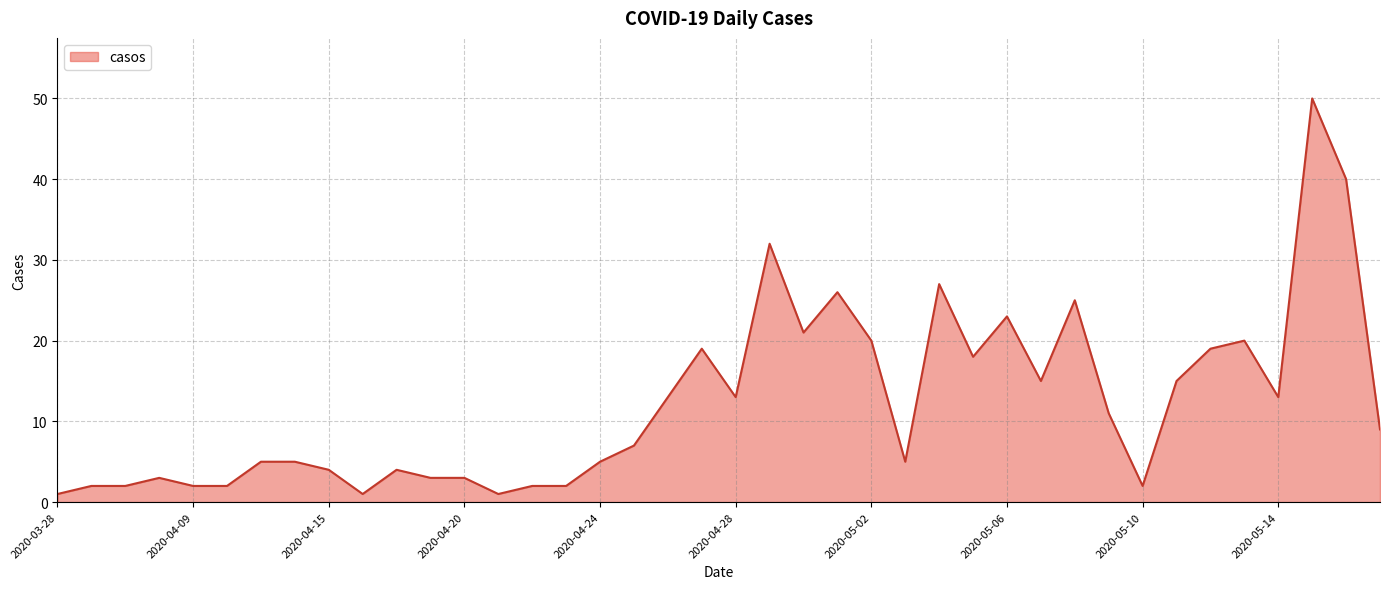

What is the maximum value shown in the chart?

50